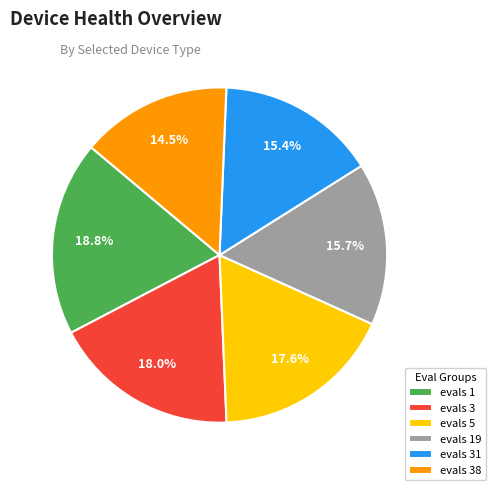

Between evals 38 and evals 19, which is larger?

evals 19